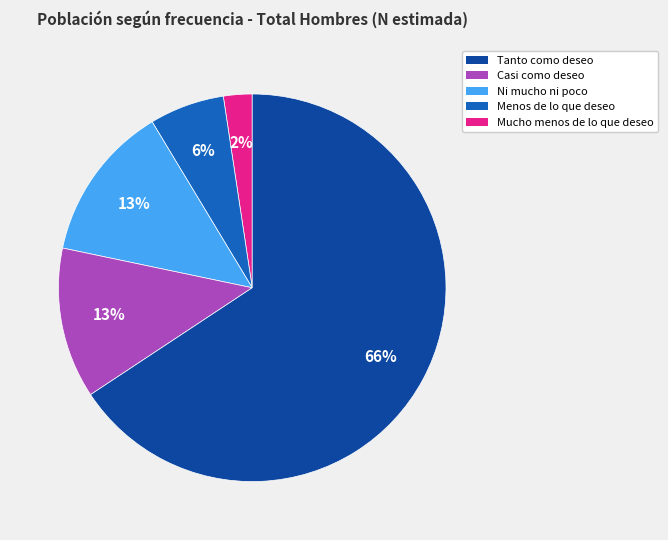

To the nearest percent, what is the average slice percentage?

20%